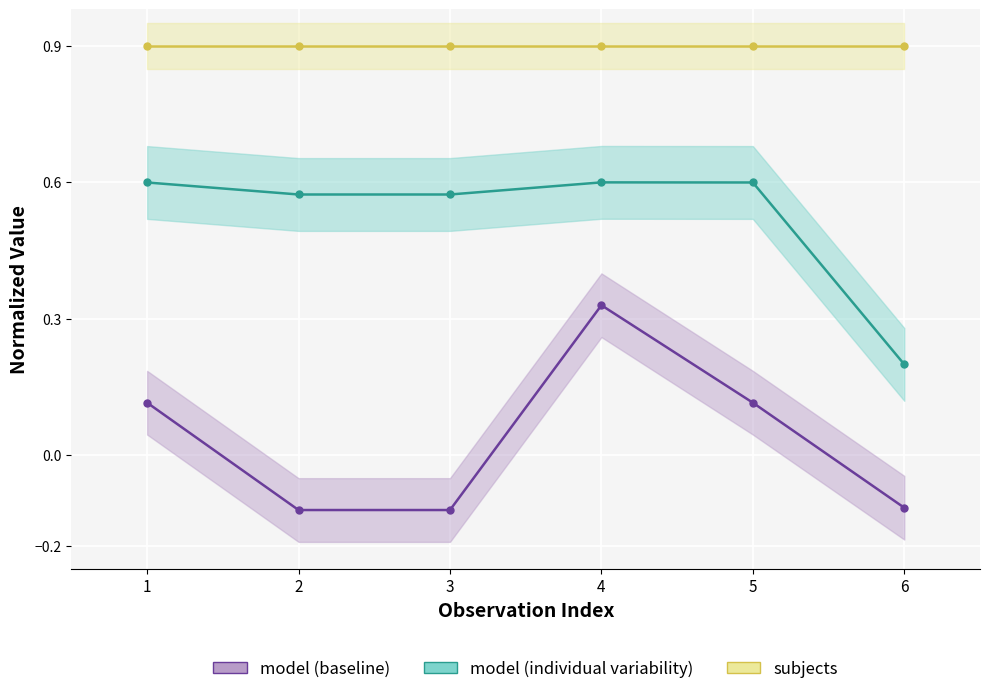

How many model (baseline) values are between 0 and 1?

3